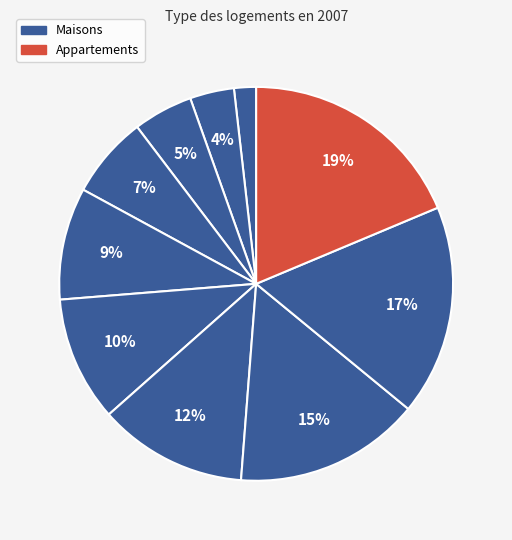

To the nearest percent, what is the difference between the largest and smallest slice percentages?

17%